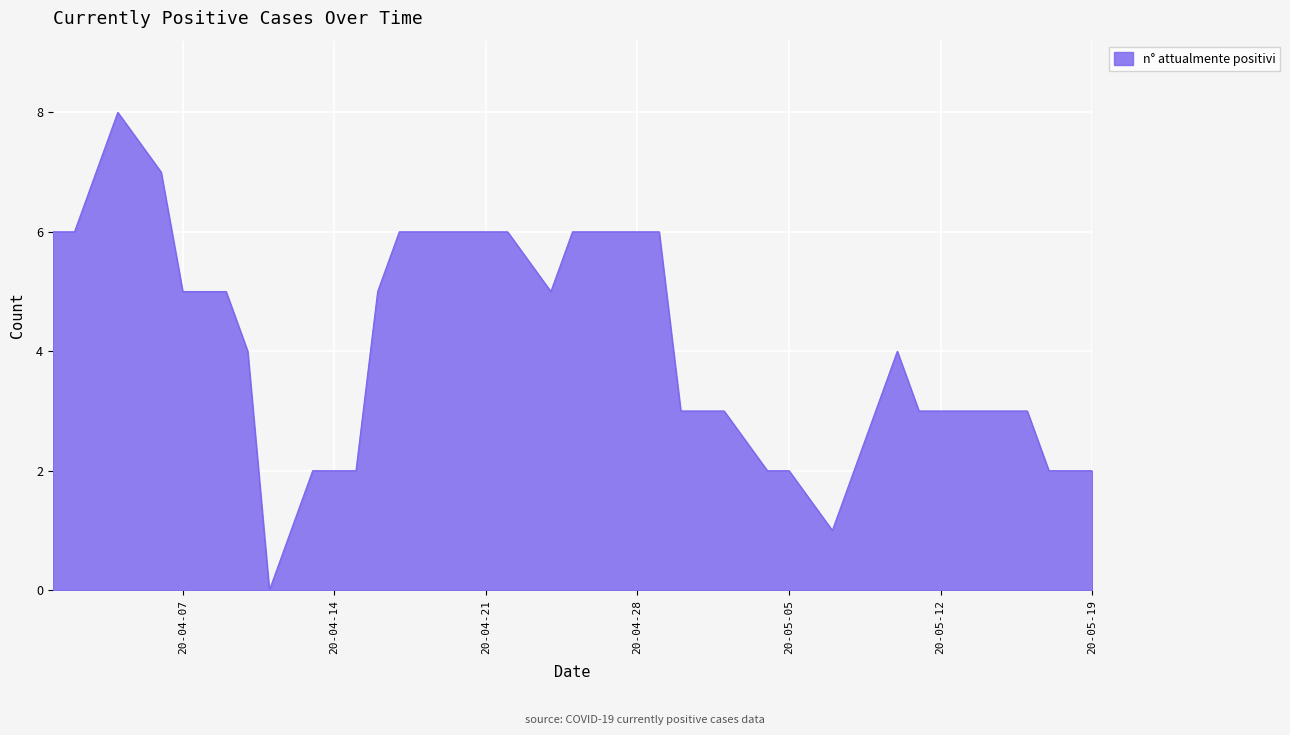

What is the greatest value displayed?

8